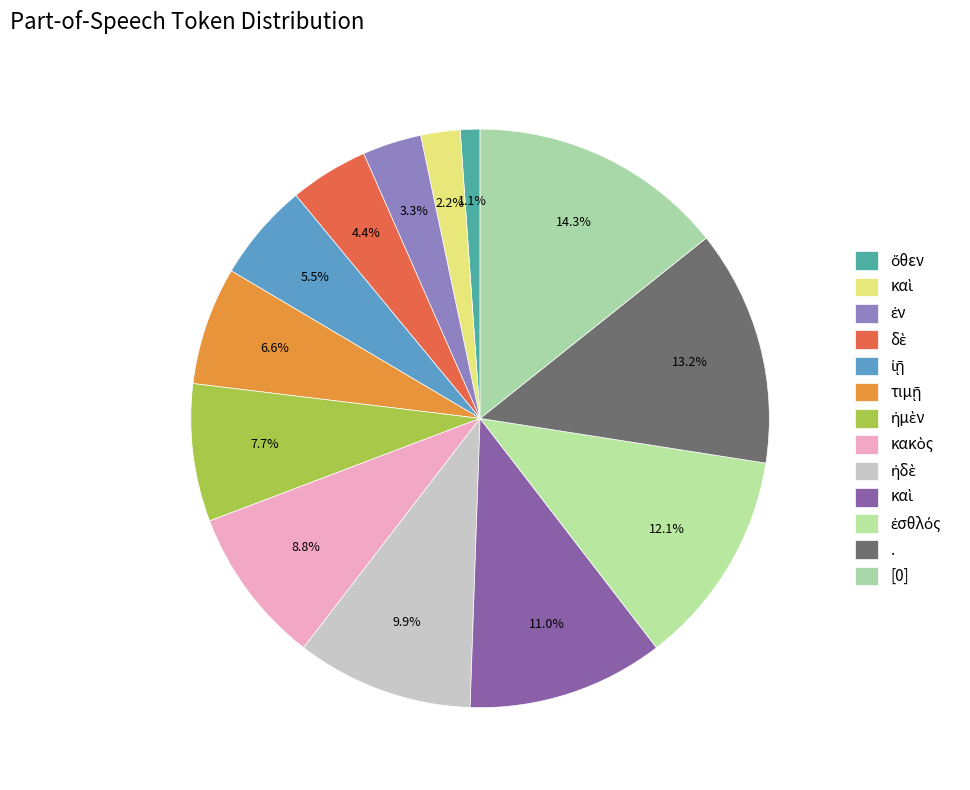

How many slices are in this pie chart?

13